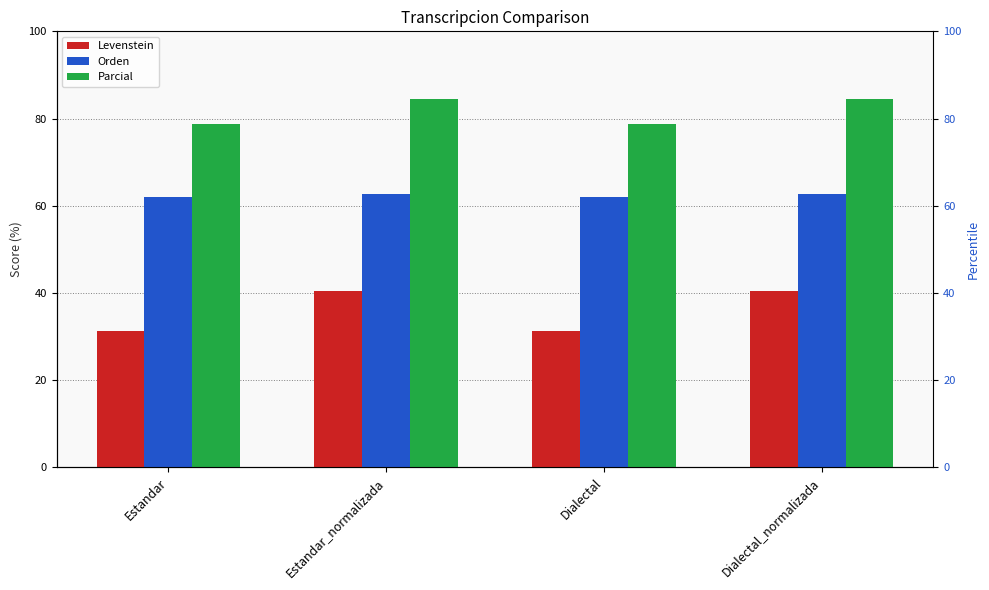

The Parcial series shows 84.4 at Dialectal_normalizada. True or false?

True